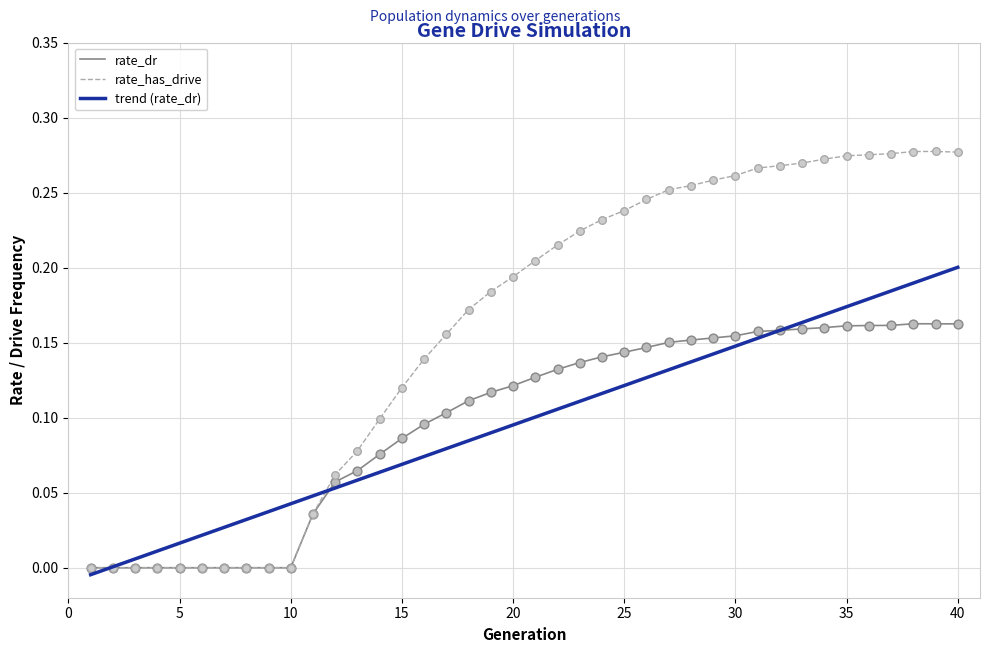

Which series has the largest total across all categories?

rate_has_drive